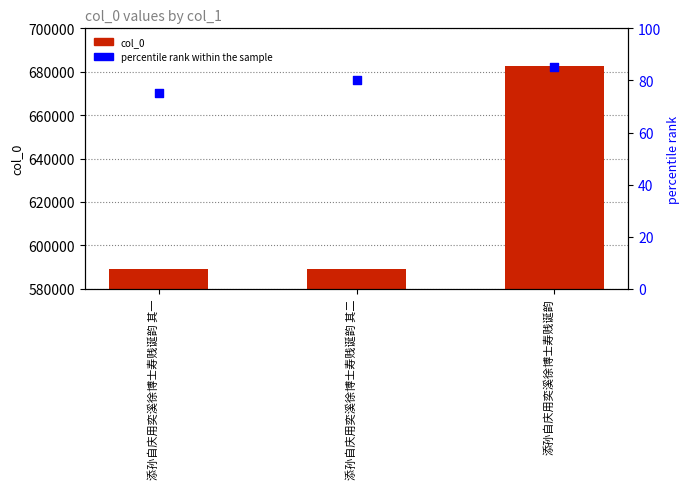

Which series has the widest spread of Y values?

col_0